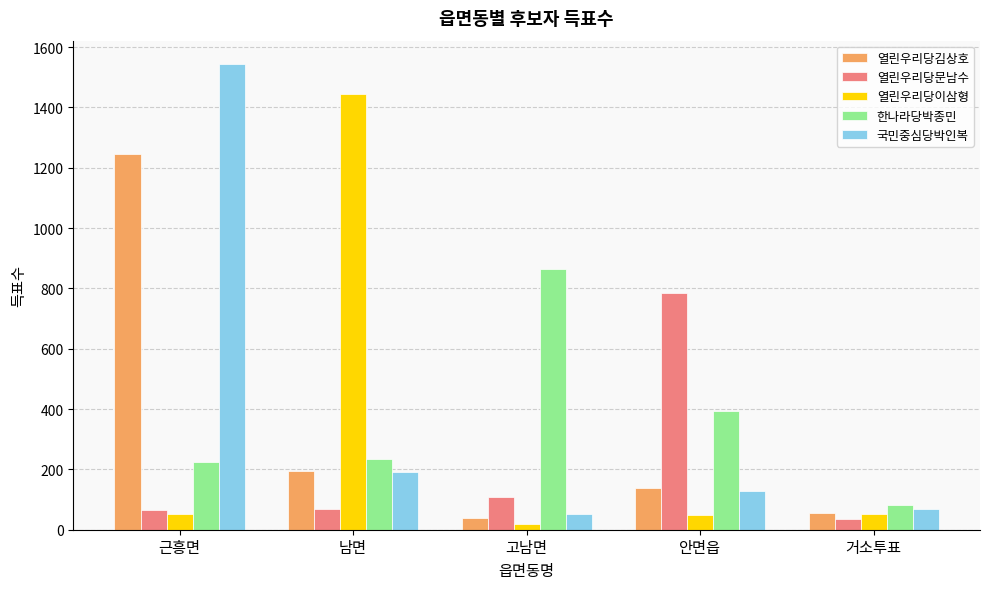

What is the average value of the 열린우리당김상호 series?

334